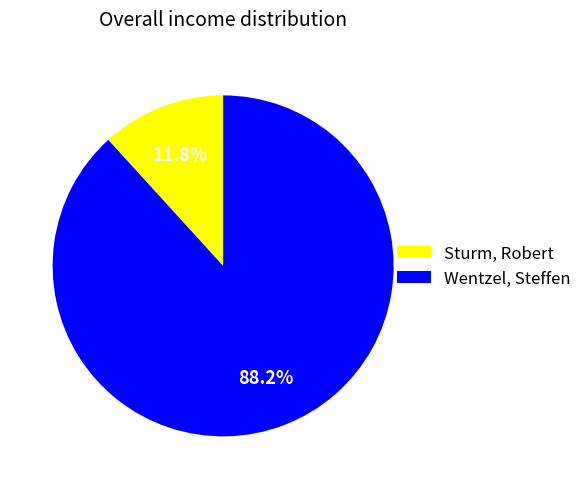

Which category has the biggest portion of the pie?

Wentzel, Steffen